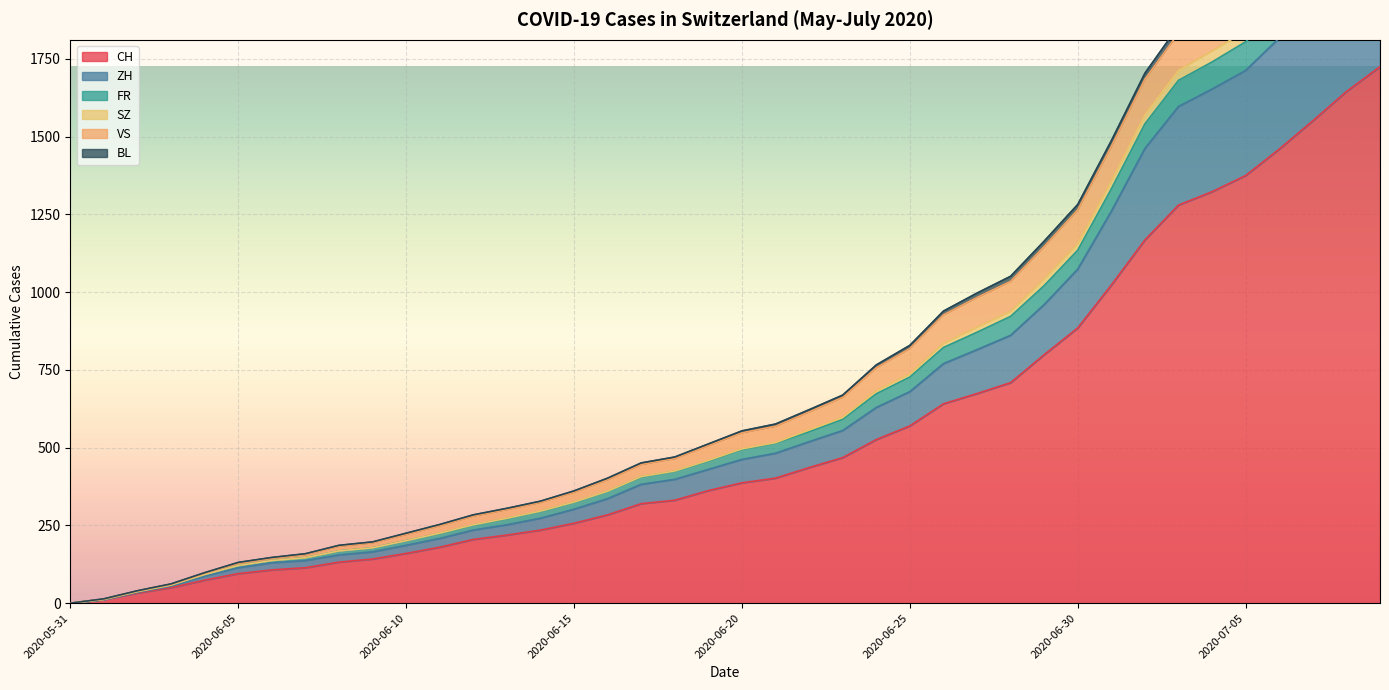

Which label corresponds to the largest value in the chart?

2020-07-09